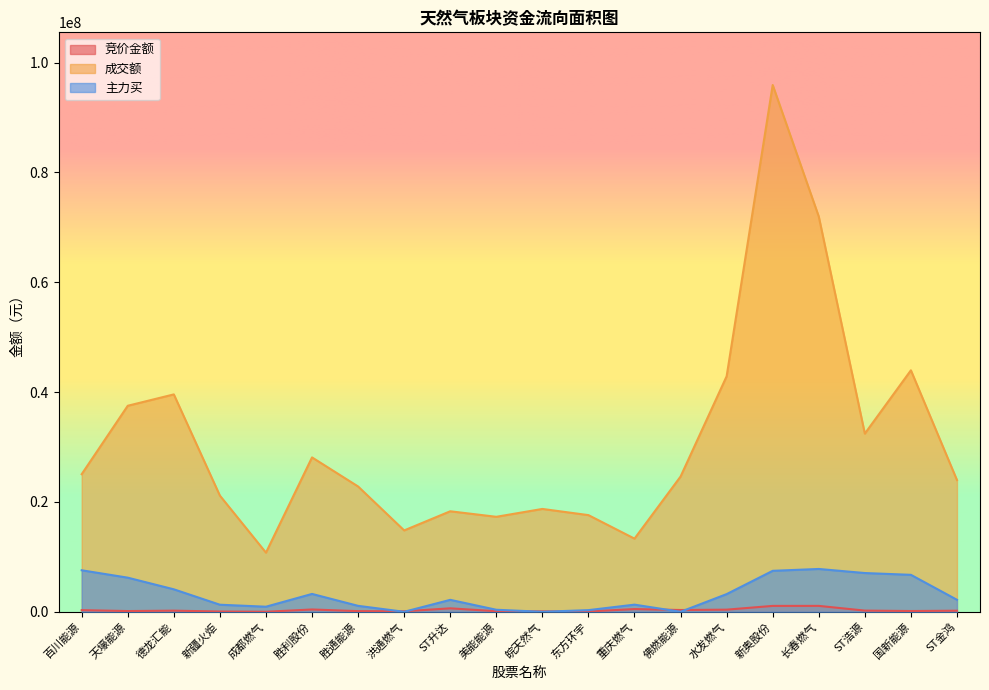

Between 成都燃气 and ST金鸿, which is larger?

ST金鸿